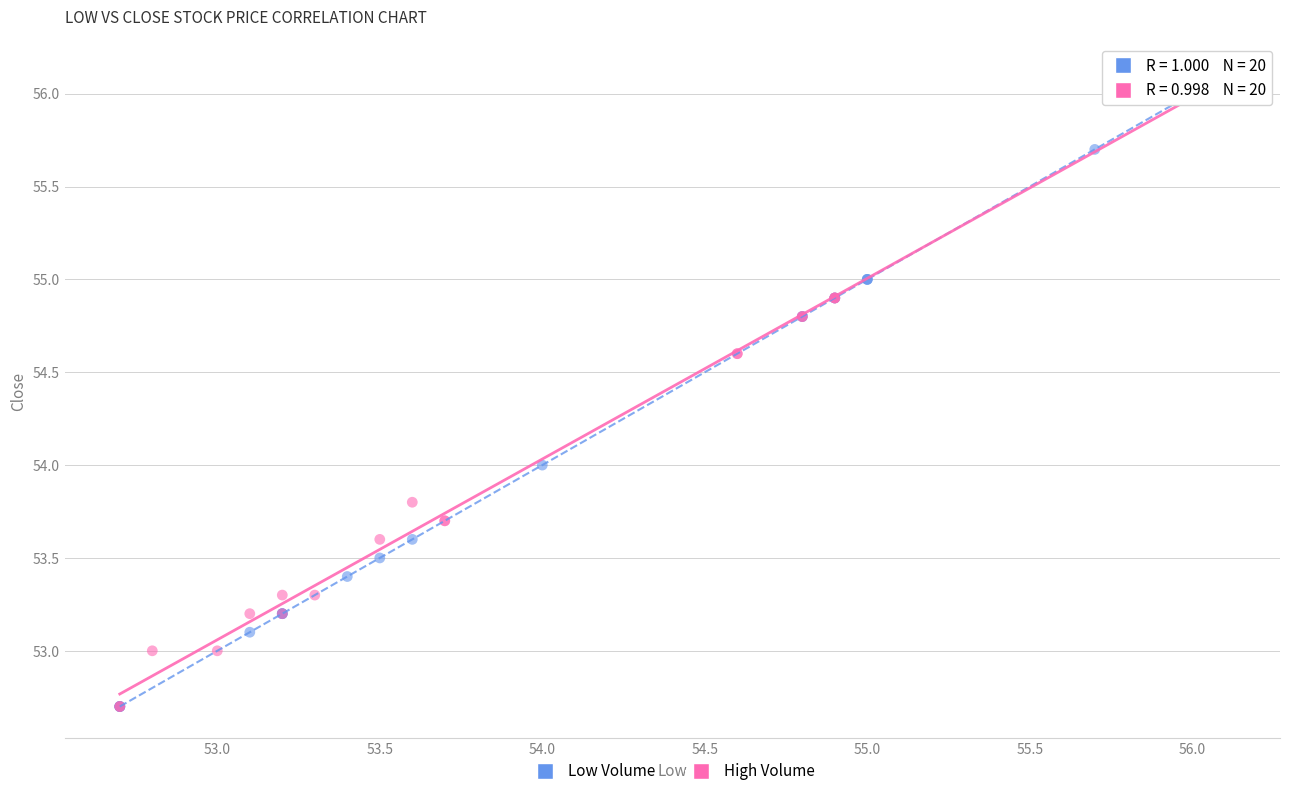

Which series reaches the maximum Y coordinate?

High Volume